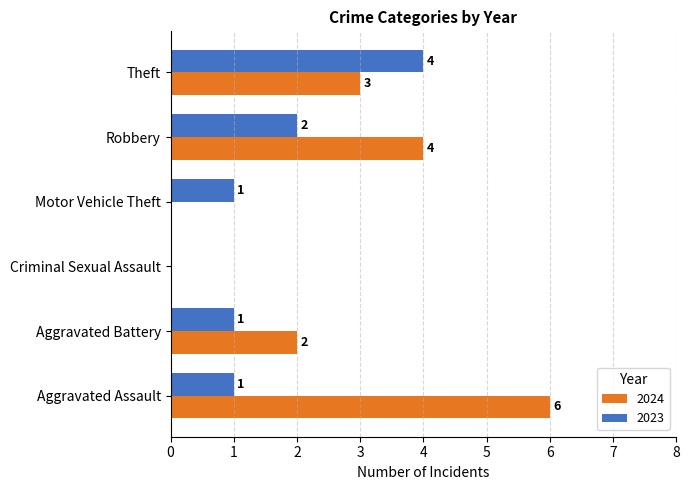

Count the number of categories in the chart.

6